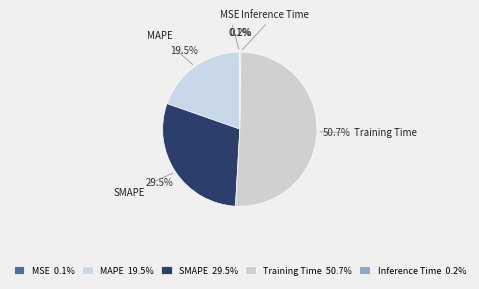

Approximately how many times larger is the value at SMAPE compared to Training Time?

0.6